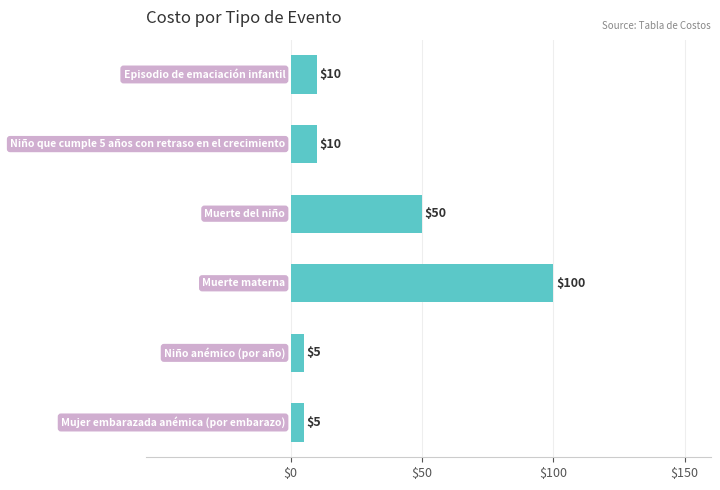

Reading top to bottom, extract all data points from this chart.

10	10	50	100	5	5